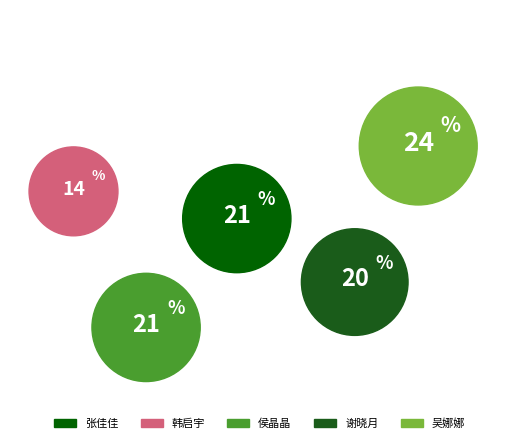

Approximately how many times larger is the value at 韩启宇 compared to 吴娜娜?

0.6